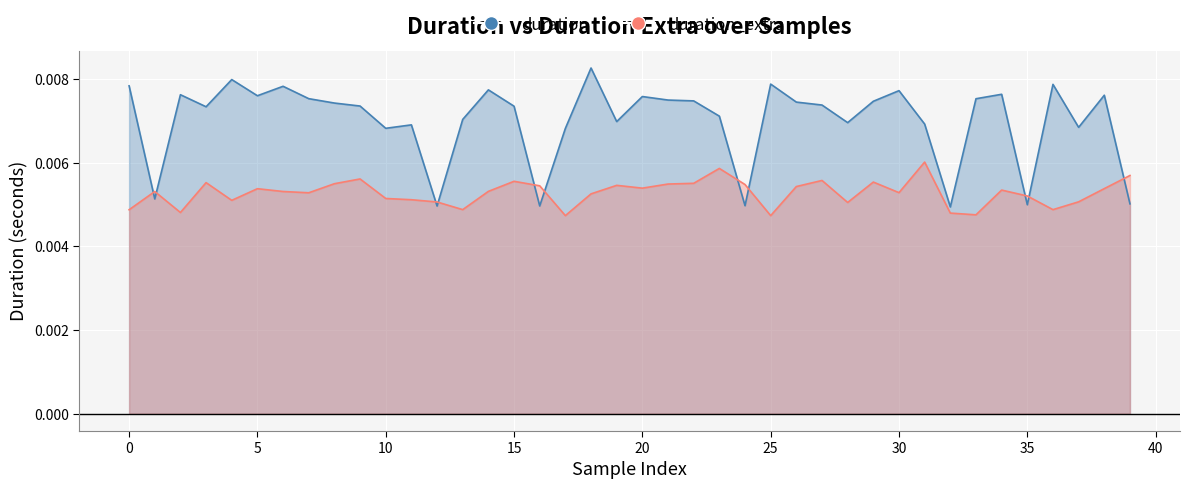

Which series changed the most between 29 and 33?

duration_extra